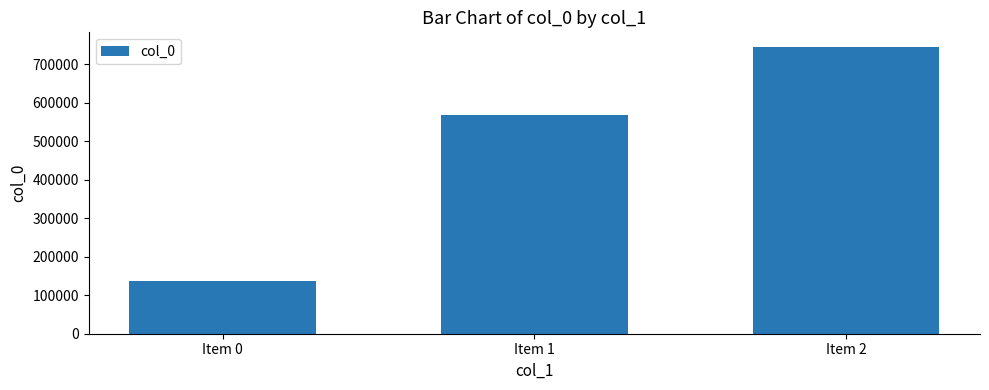

At which category does the chart reach its peak across all series?

Item 2